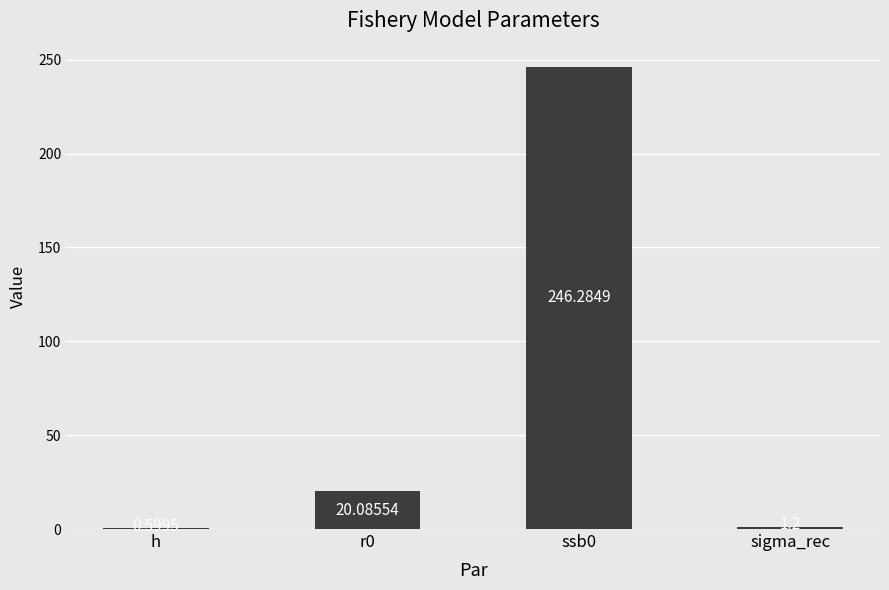

What is the sum of the values at r0 and ssb0?

266.4